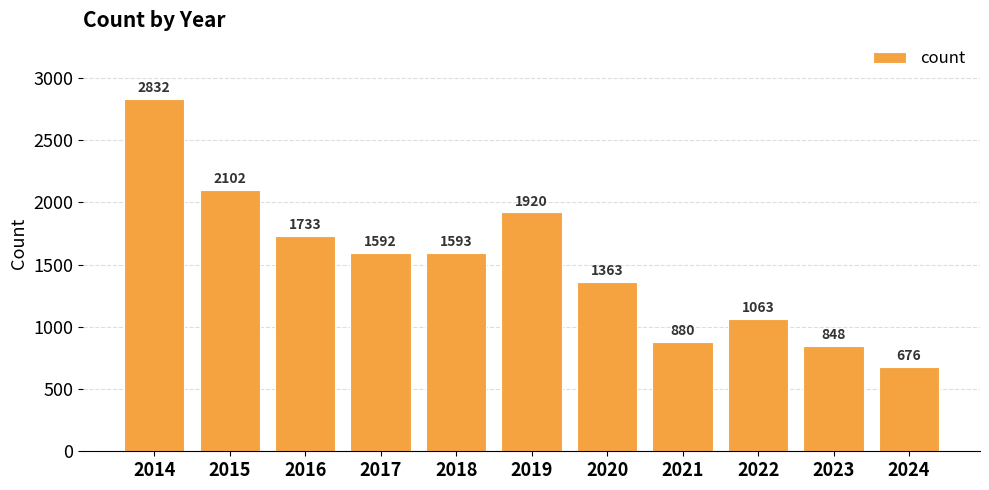

What is the ratio of the value at 2021 to the value at 2020?

0.6